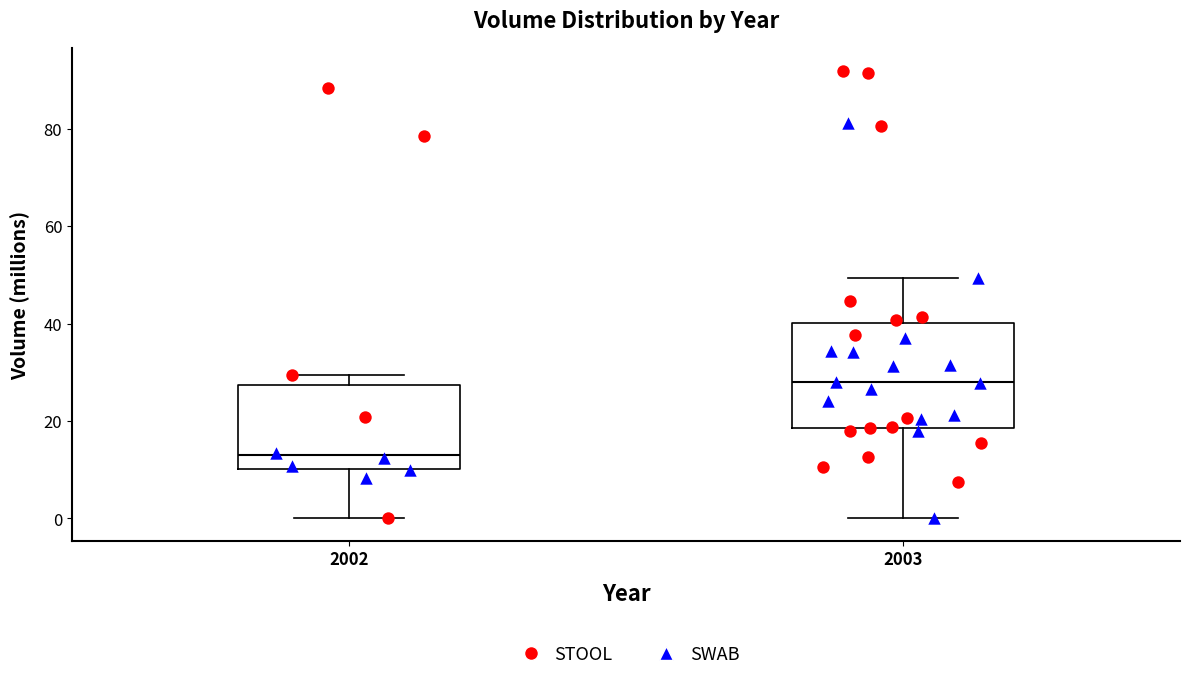

Which box has the lowest median line?

2002